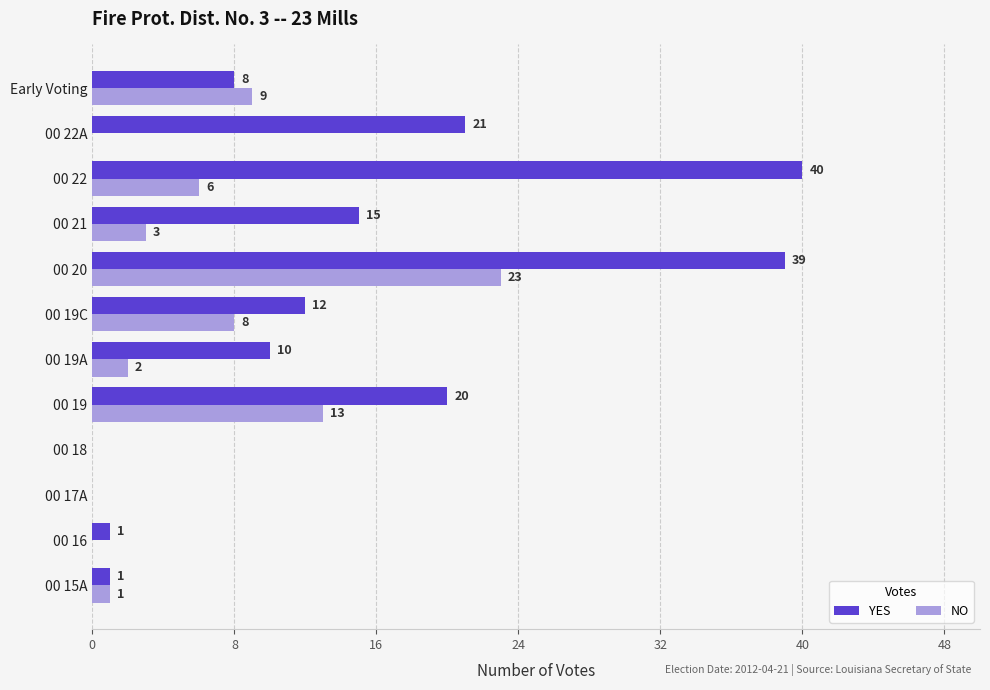

What is the sum of the NO values at 00 19C and 00 17A?

8